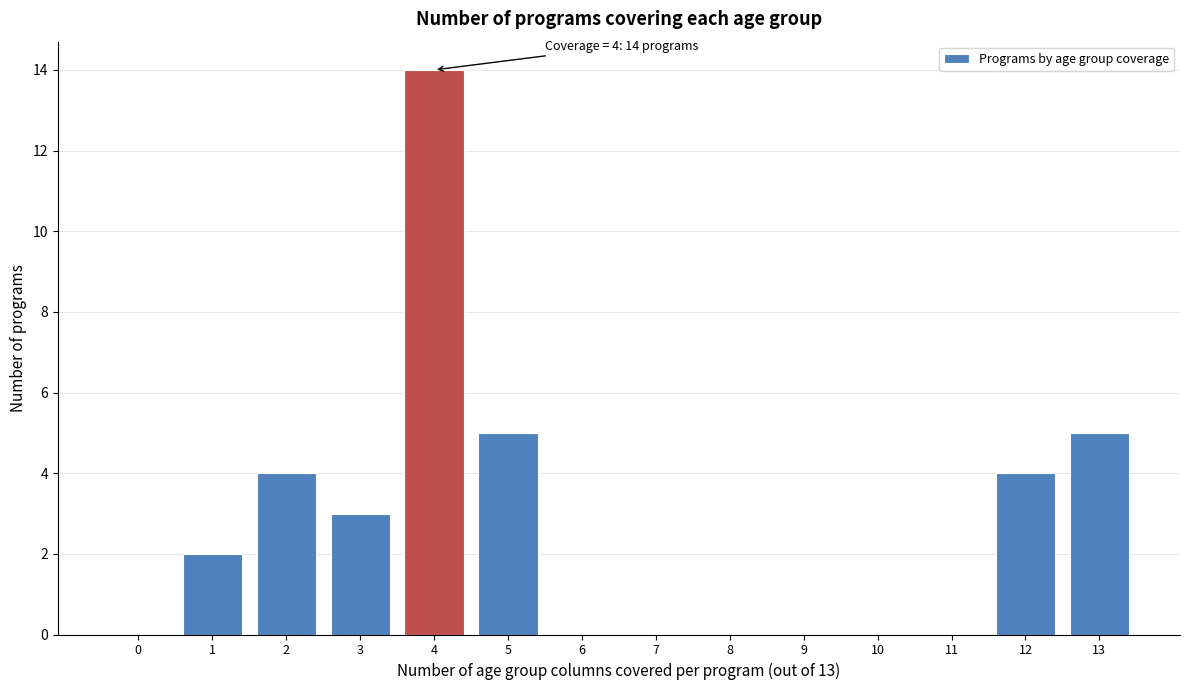

Reading right to left, transcribe all the data shown in this chart.

13=5	12=4	11=0	10=0	9=0	8=0	7=0	6=0	5=5	4=14	3=3	2=4	1=2	0=0